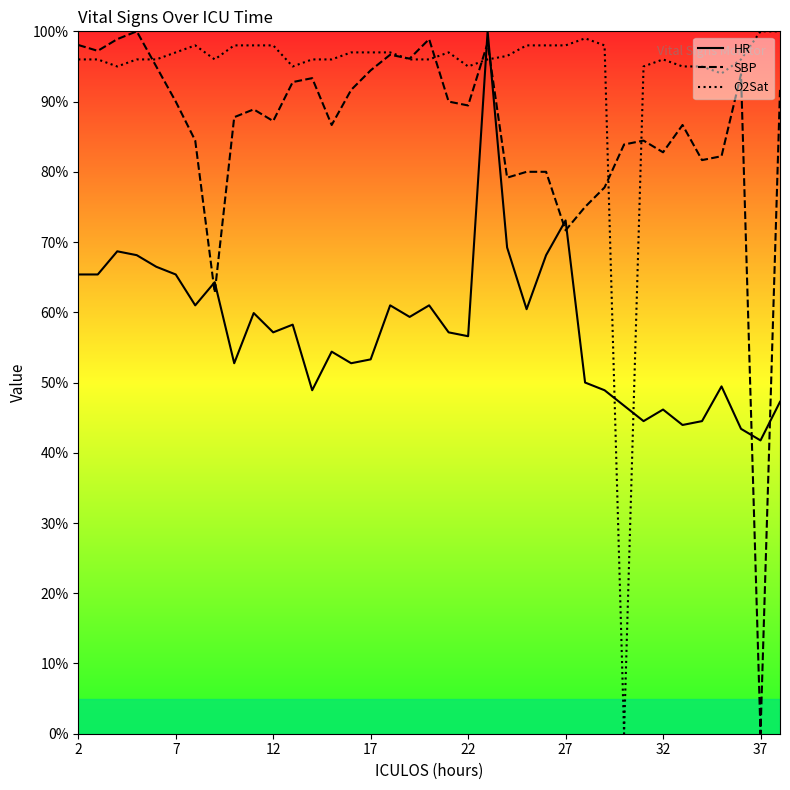

The value of O2Sat at 17 is 166.1. True or false?

False